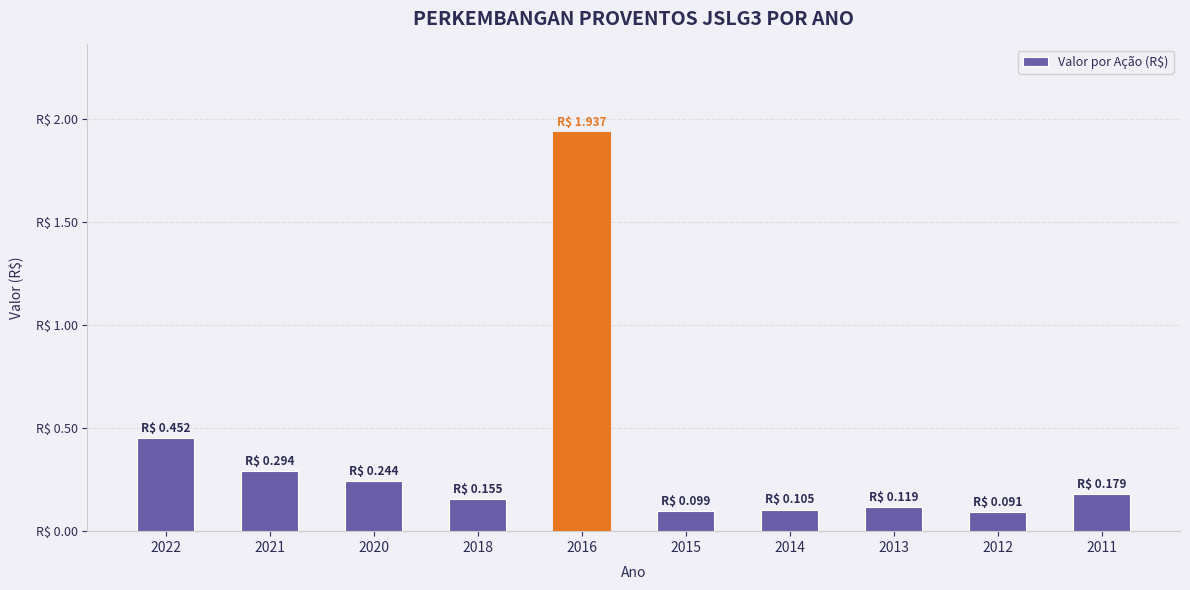

What is the sum of the values at 2014 and 2012?

0.2